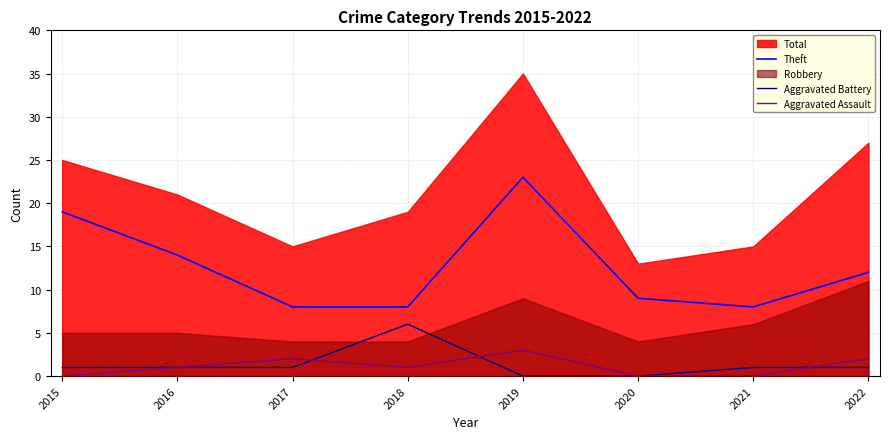

What is the sum of all Aggravated Assault values?

9